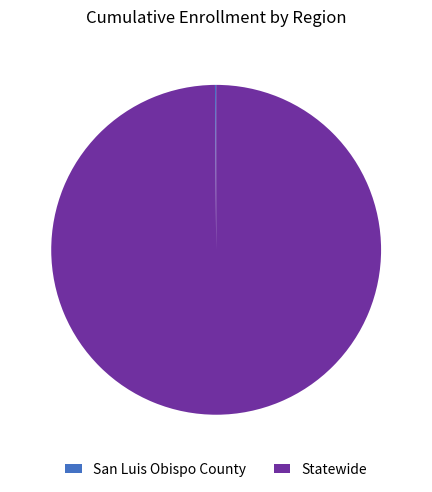

Is it true that Statewide is 85% of the pie?

False